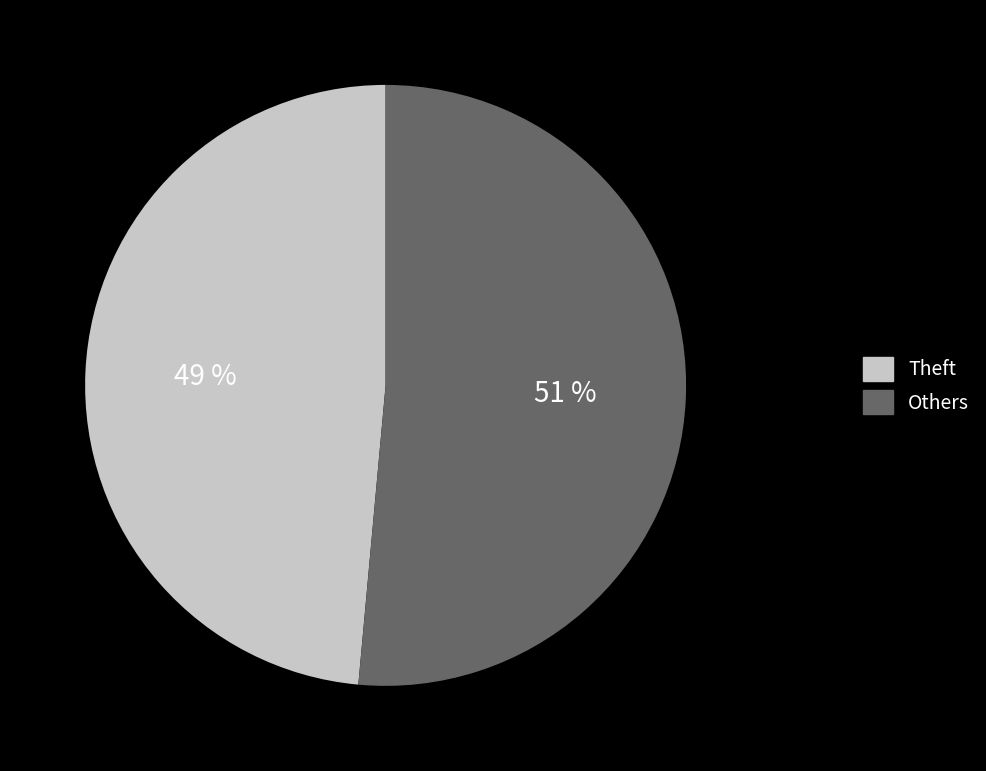

Count the number of slices in the pie.

2